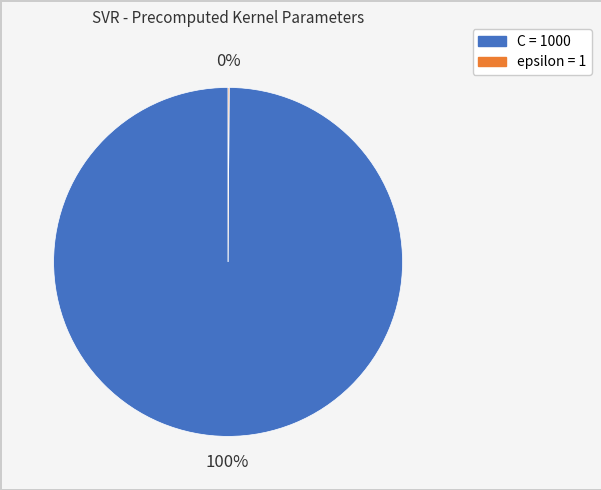

To the nearest percent, what is the difference between the largest and smallest slice percentages?

100%